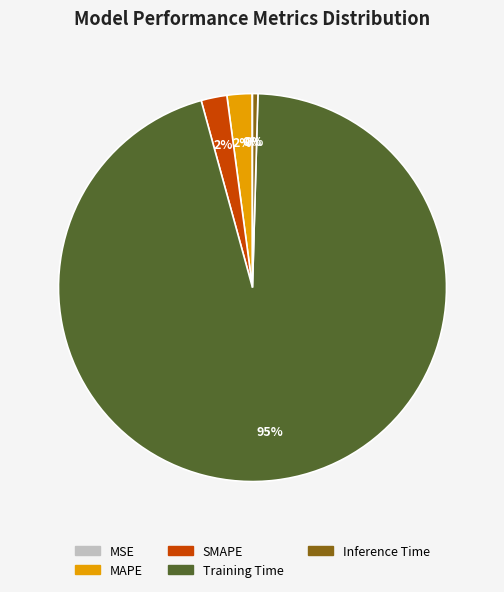

Which slice represents more than half of the pie?

Training Time